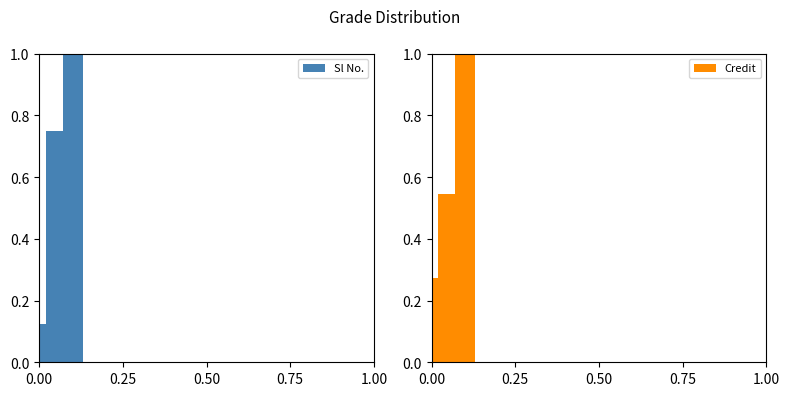

Count the number of categories in the chart.

3